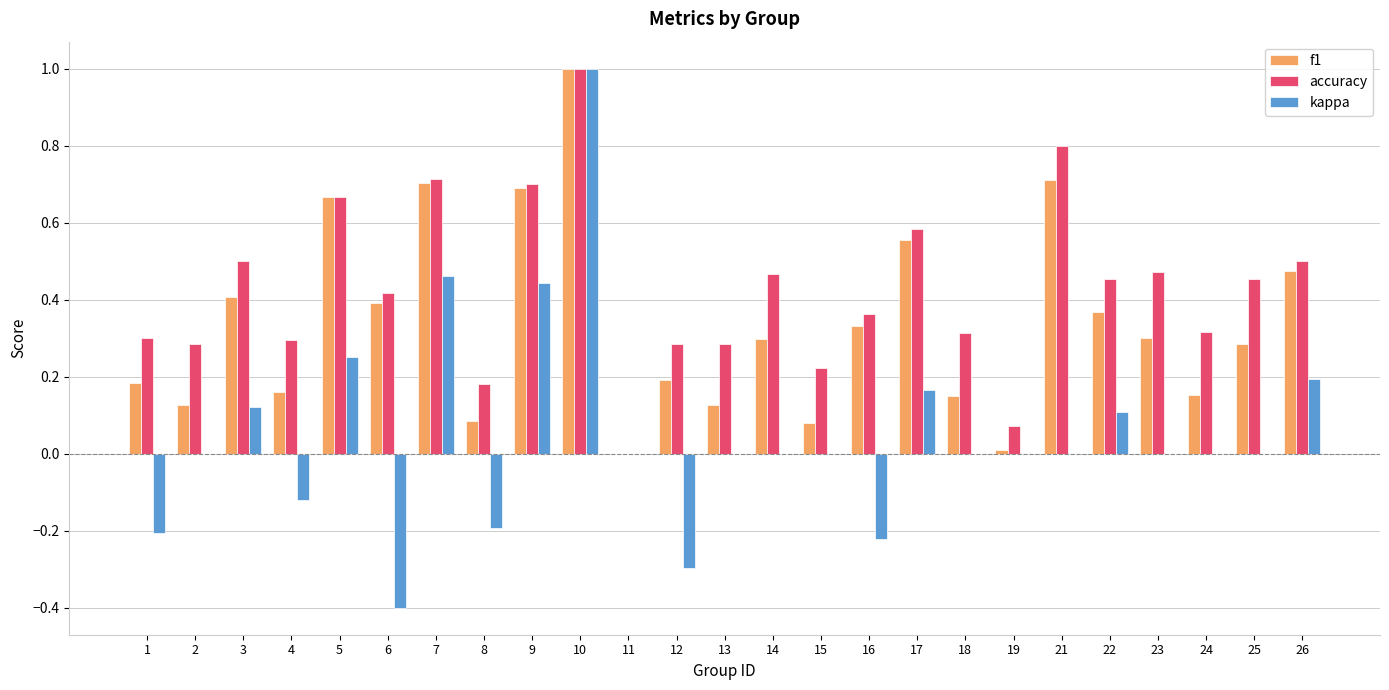

Which series changed the most between 23 and 26?

kappa